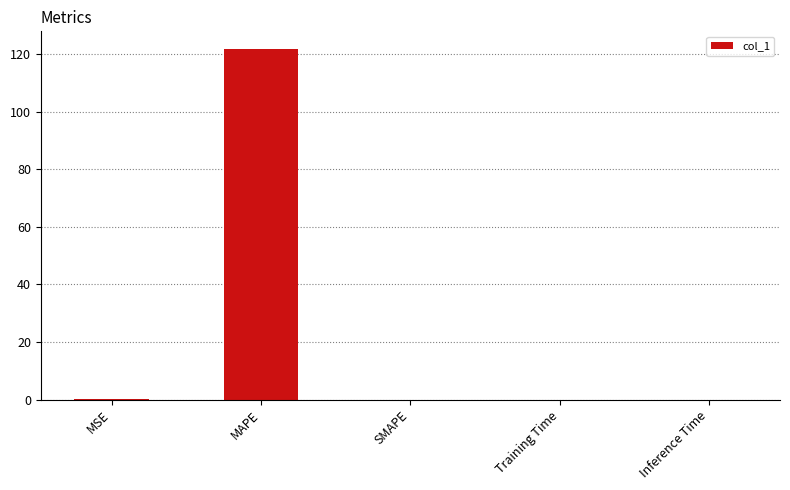

Does the chart contain stacked bars?

No